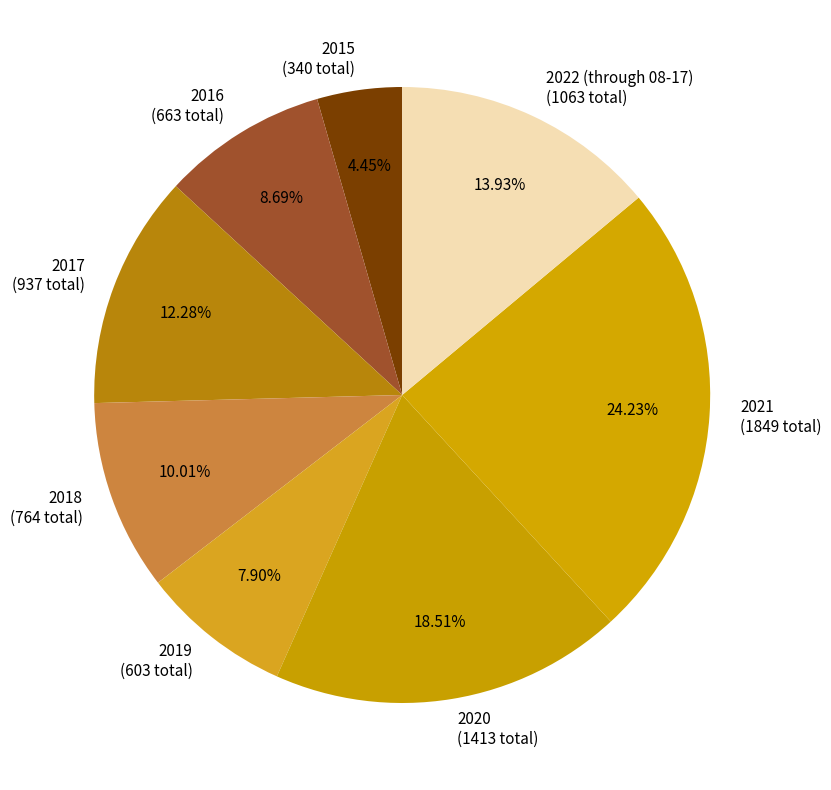

Does 2018 account for over 50% of the chart?

No